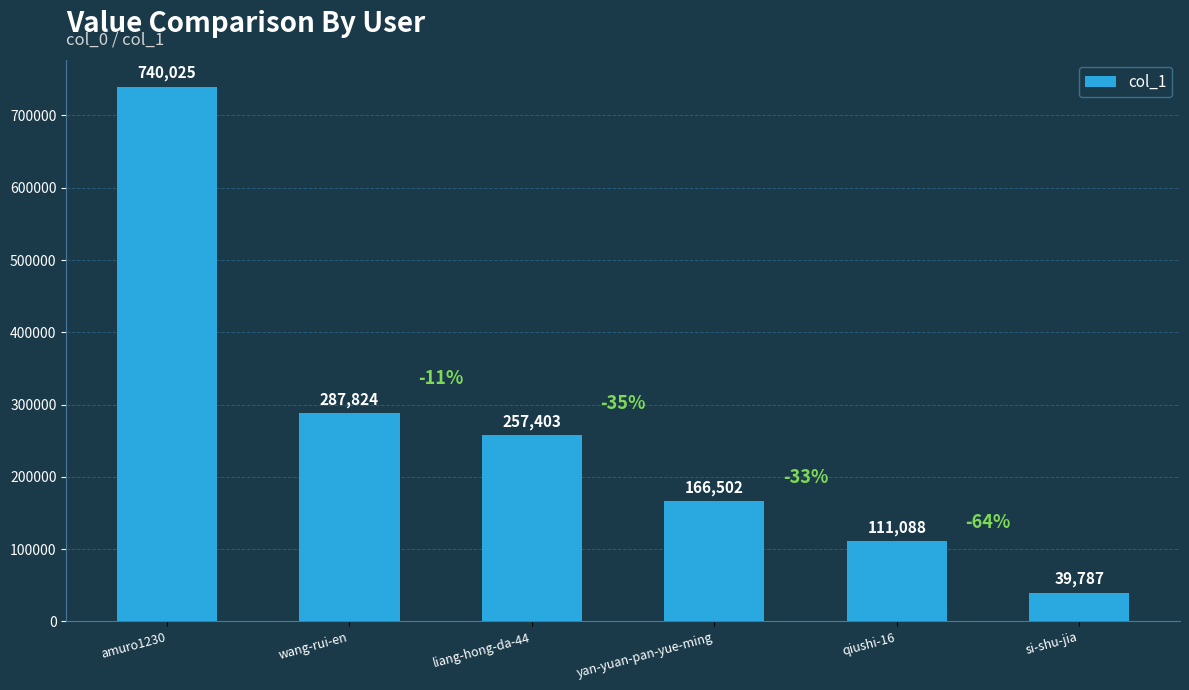

Rank the categories by value from lowest to highest.

si-shu-jia, qiushi-16, yan-yuan-pan-yue-ming, liang-hong-da-44, wang-rui-en, amuro1230